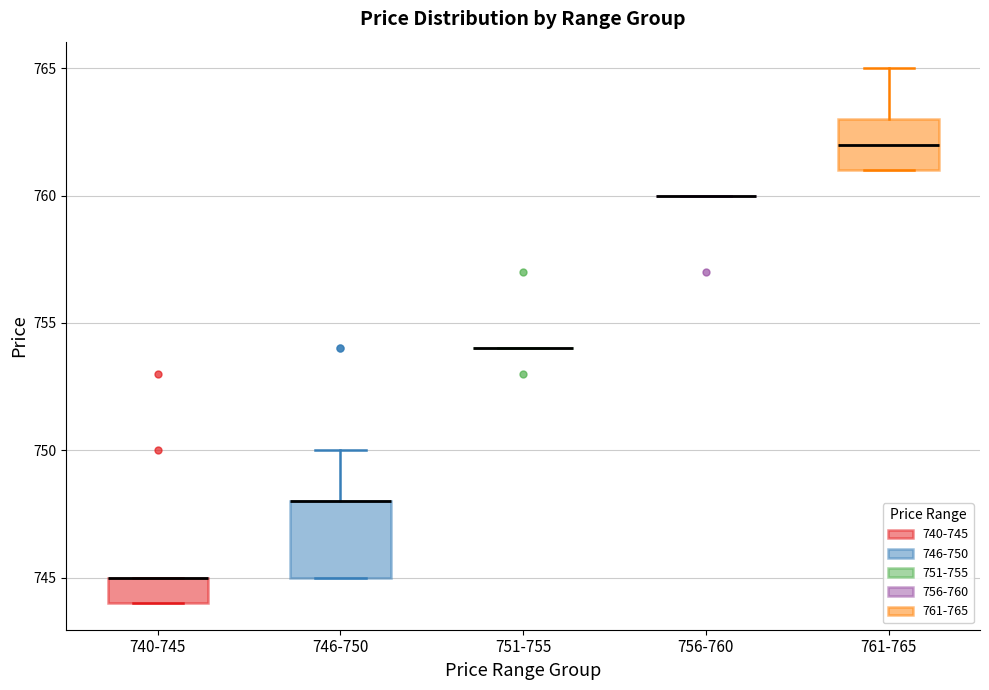

Which box is the tallest, from its lower edge to its upper edge?

746-750